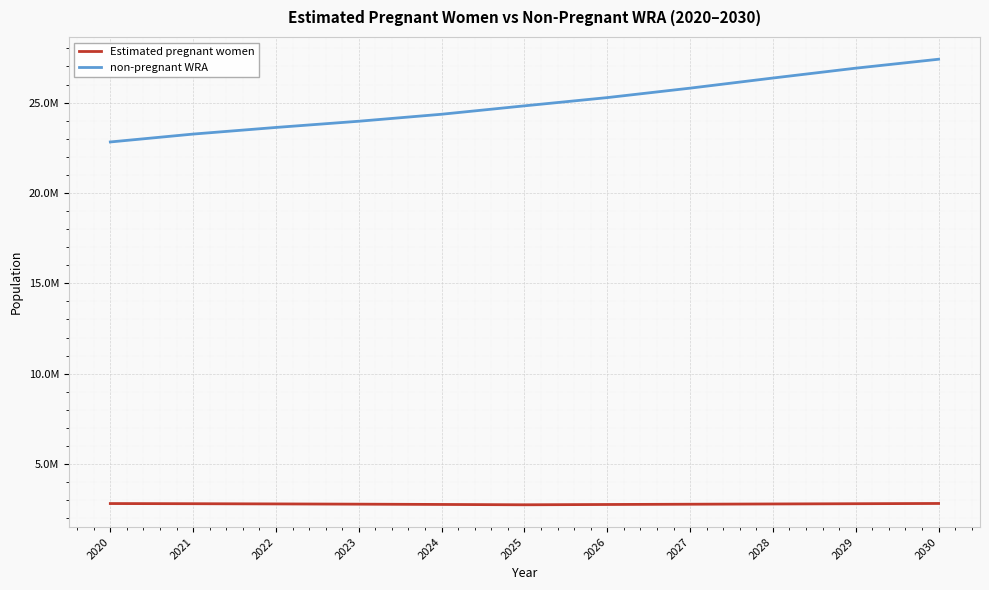

The non-pregnant WRA series shows 11854156.1 at 2028. True or false?

False